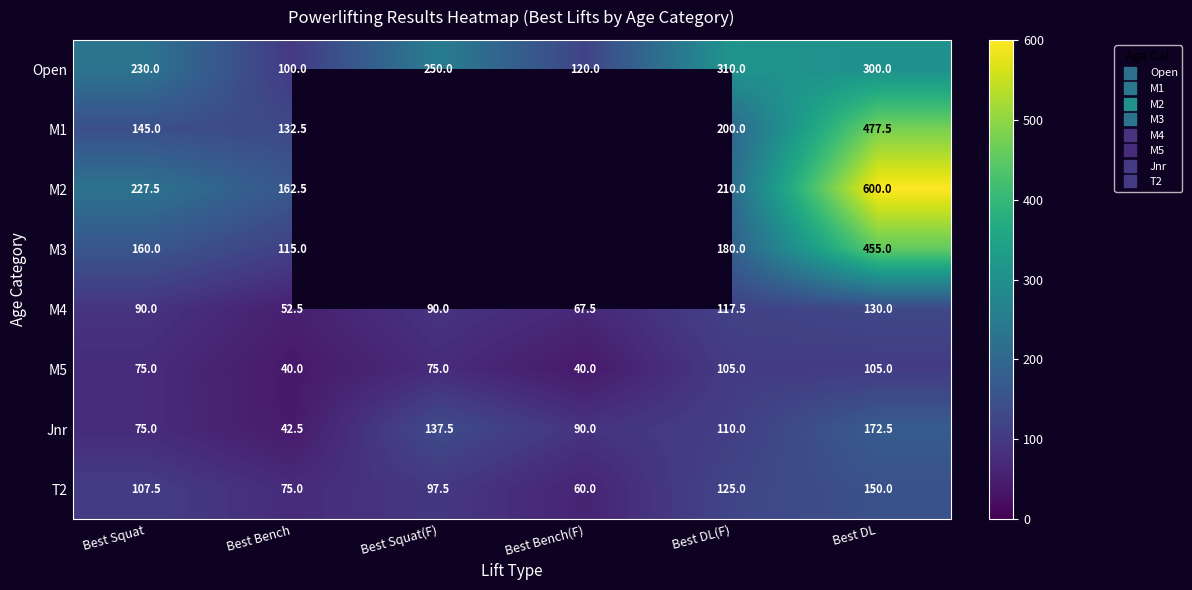

Which series changed the most between Best Bench and Best DL?

M2